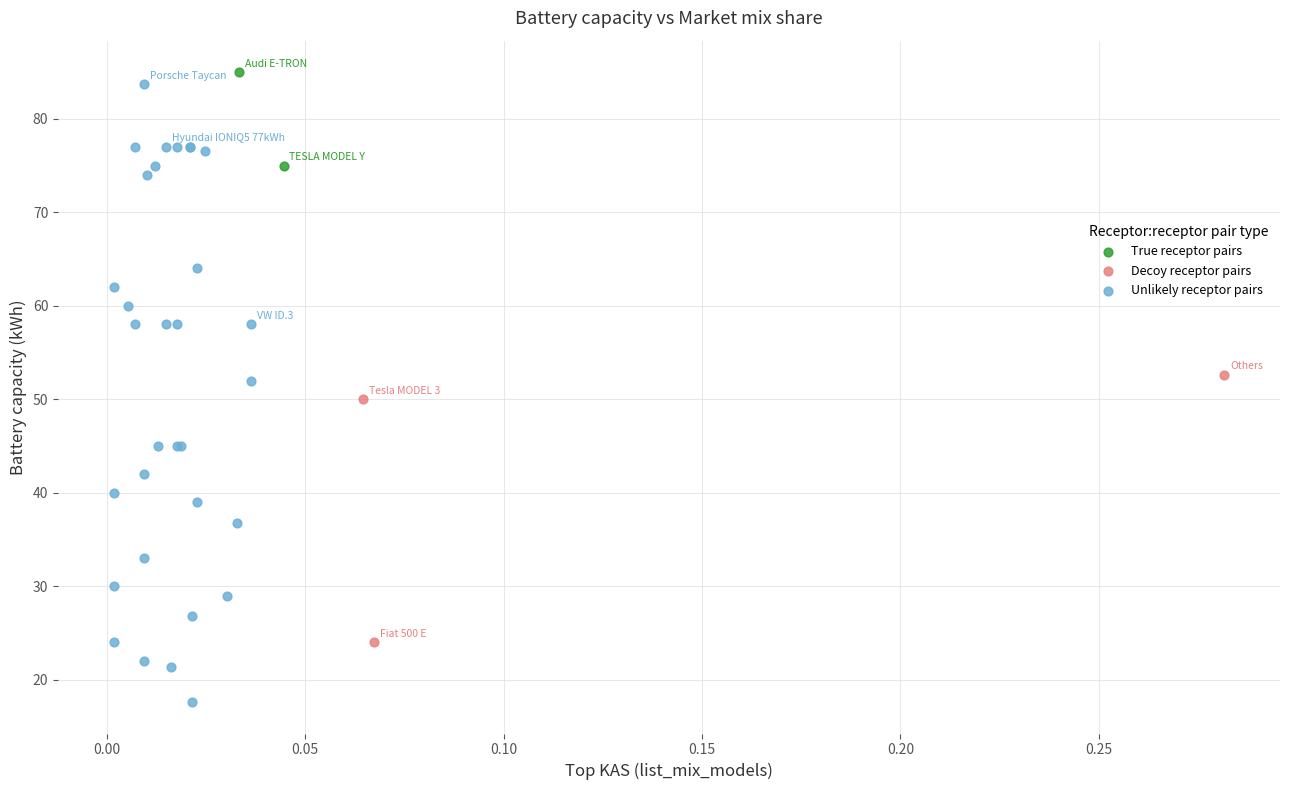

Which series reaches the maximum Y coordinate?

True receptor pairs